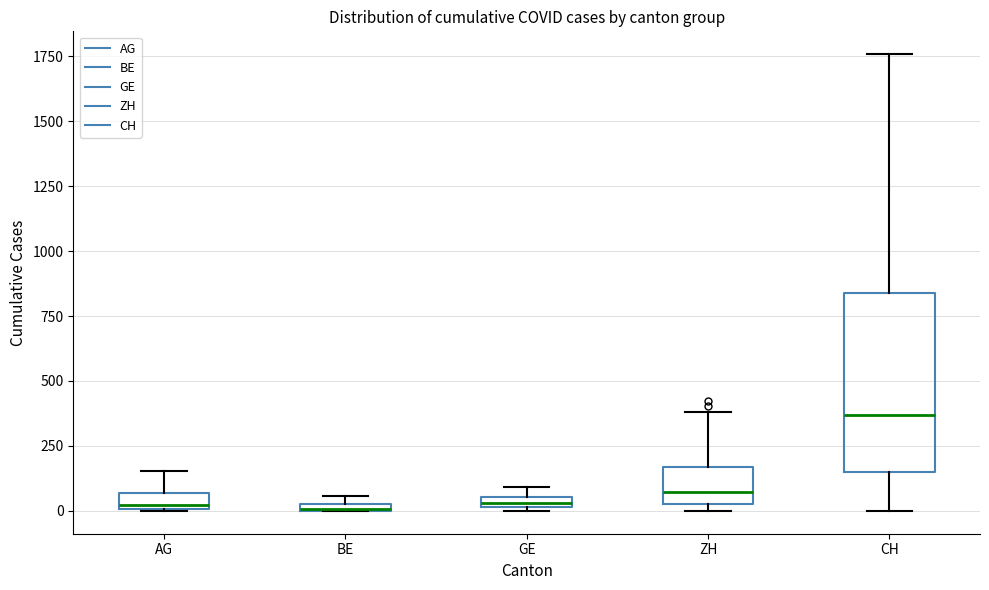

Which box is the tallest, from its lower edge to its upper edge?

CH